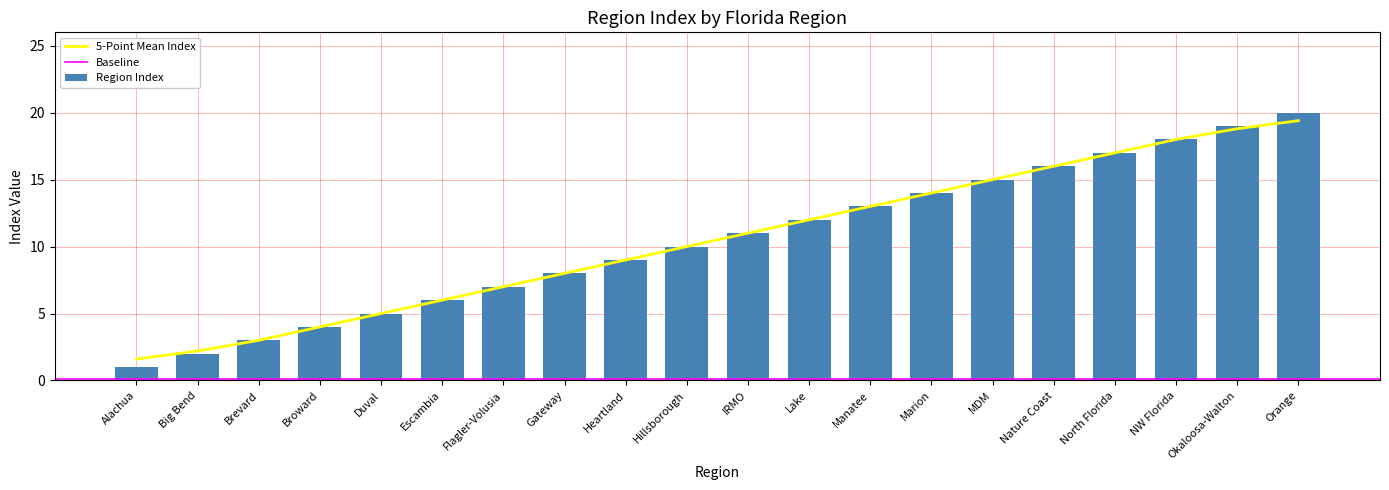

What is the value of the 6th bar from the left?

6